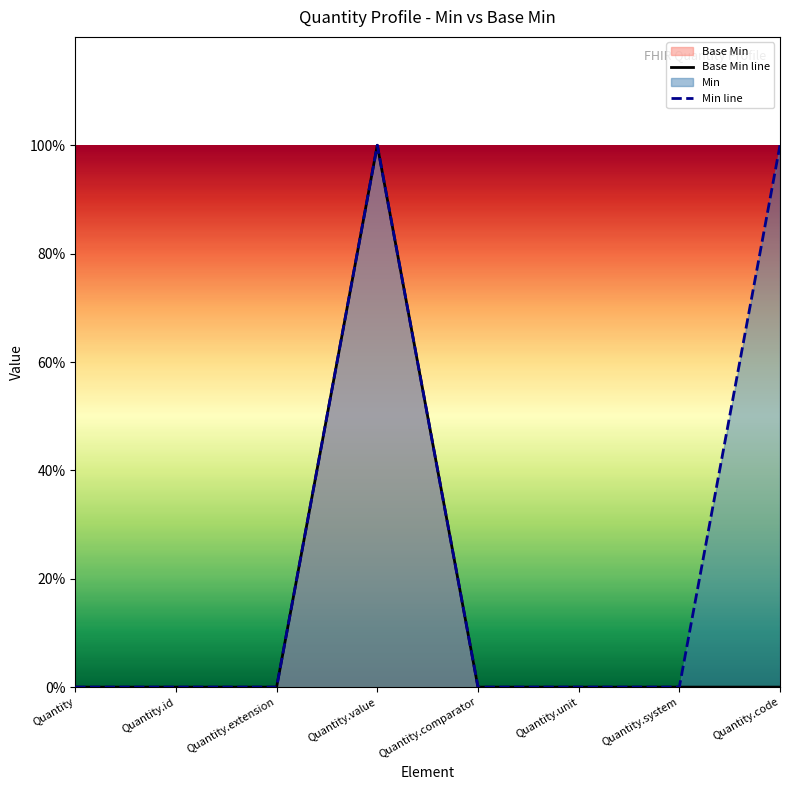

What is the label of the 5th point from the left?

Quantity.comparator